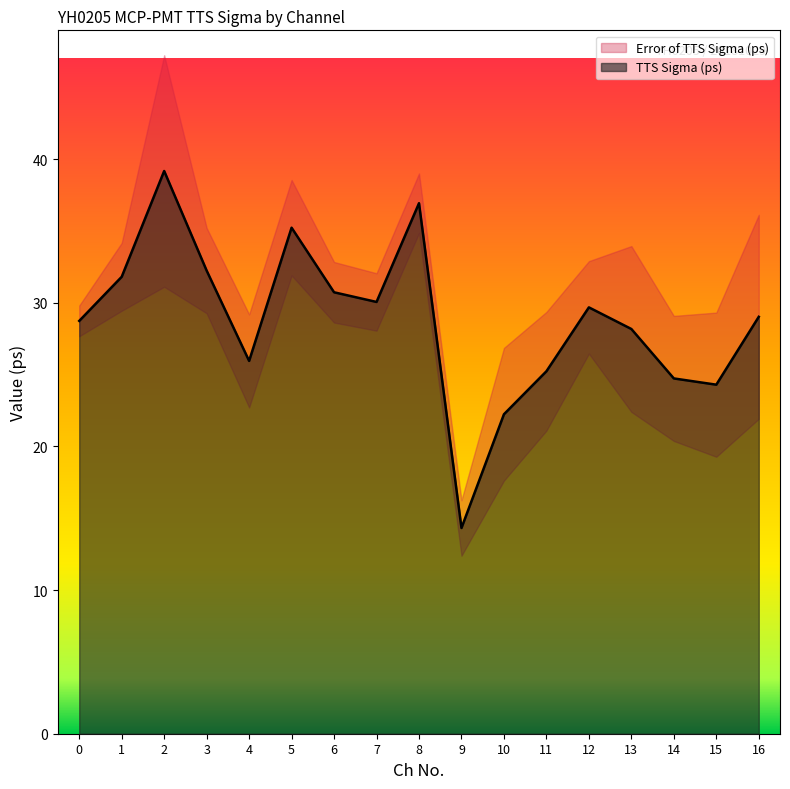

Rank the categories by value from lowest to highest.

9, 10, 15, 14, 11, 4, 13, 0, 16, 12, 7, 6, 1, 3, 5, 8, 2